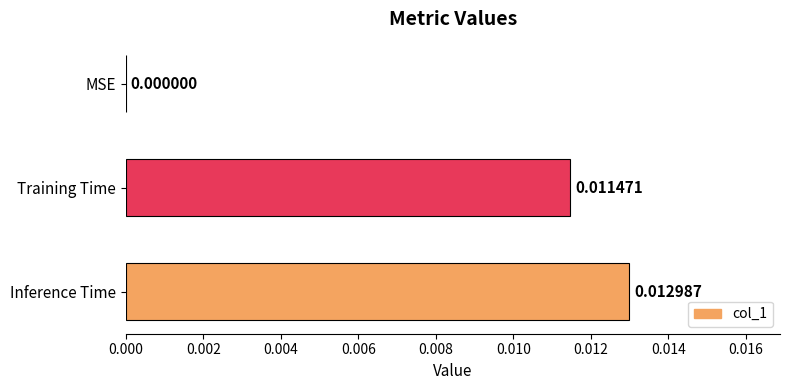

Which has a higher value, Inference Time or Training Time?

Inference Time